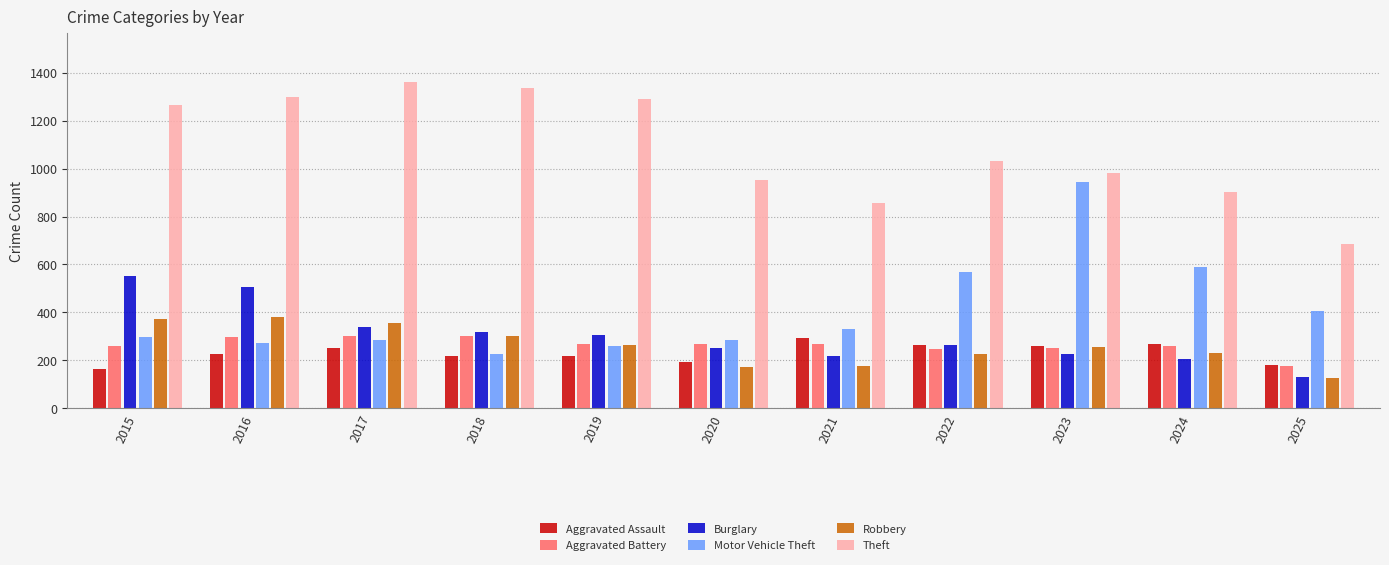

The value of Motor Vehicle Theft at 2018 is 225. True or false?

True